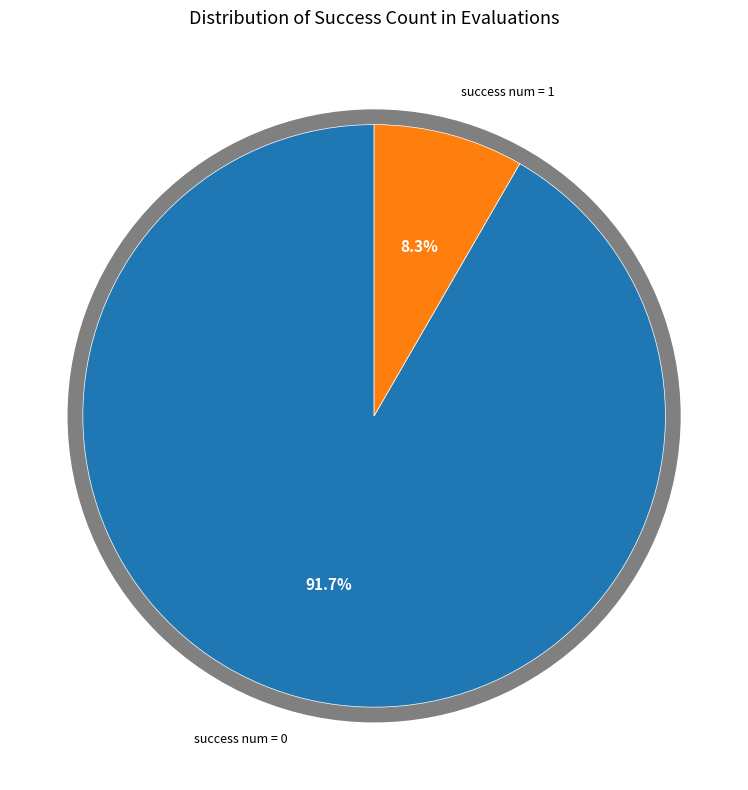

Is the sum of 0 and 1 greater than half?

Yes